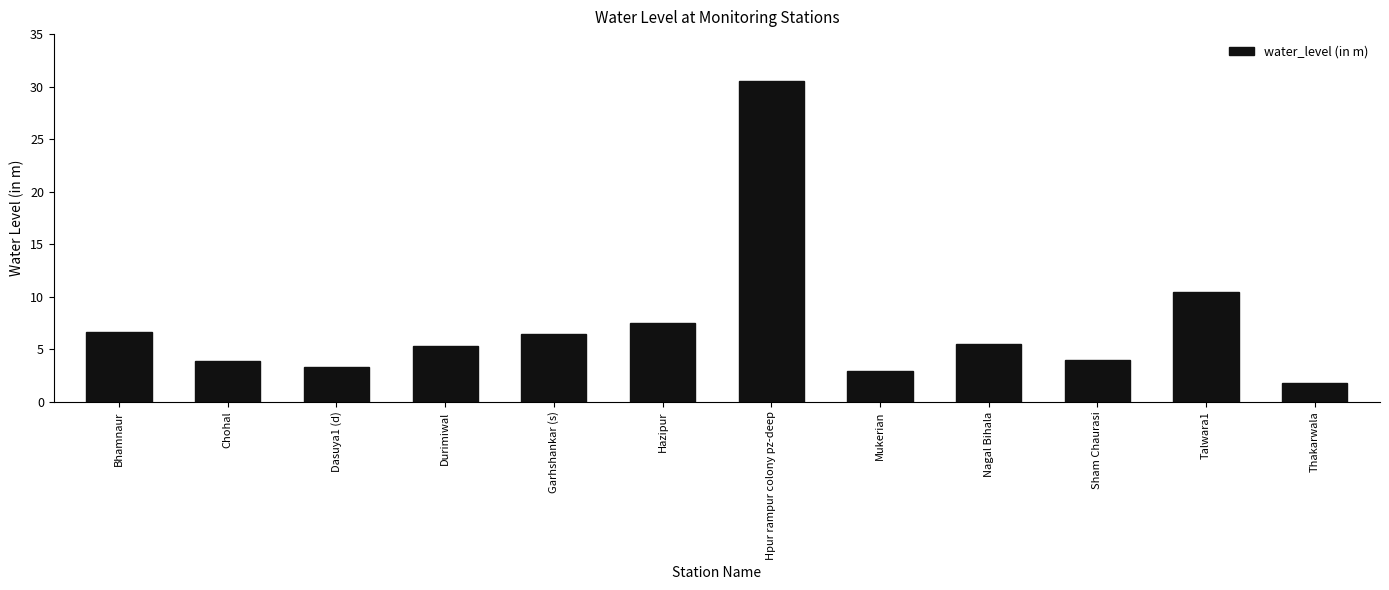

Does the chart contain stacked bars?

No